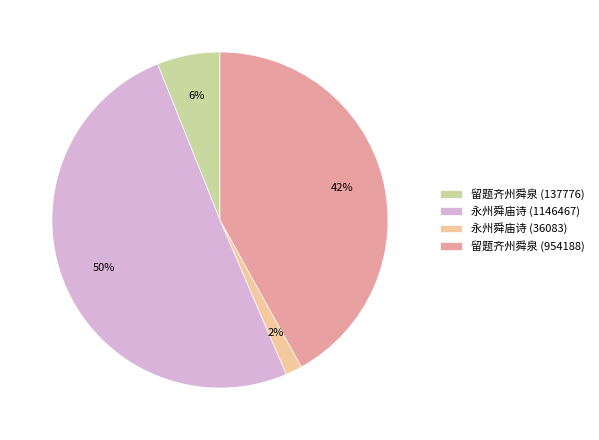

Is the sum of 永州舜庙诗 (36083) and 留题齐州舜泉 (954188) greater than half?

No